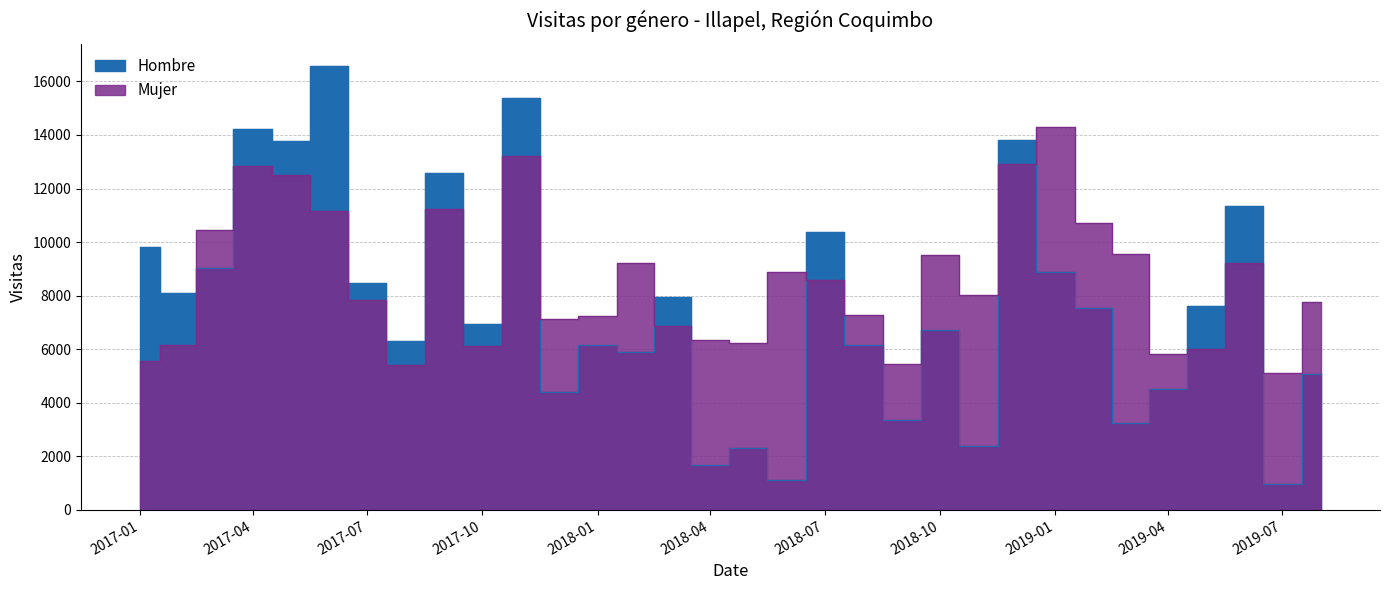

Reading left to right, extract all data points from this chart.

Hombre: 9812.5	8097.8	9036.5	14231.6	13763.0	16570.7	8479.2	6309.3	12597.6	6957.9	15381.1	4401.7	6163.6	5879.2	7949.3	1670.4	2322.8	1134.6	10368.0	6140.9	3352.3	6706.0	2384.8	13802.1	8884.4	7523.7	3247.6	4531.8	7614.1	11365.1	968.9	5068.6
Mujer: 5558.9	6158.3	10458.5	12854.0	12496.2	11153.0	7840.7	5411.7	11227.4	6125.9	13209.0	7112.0	7254.1	9234.1	6876.9	6350.7	6236.8	8892.0	8598.5	7270.1	5467.2	9513.7	8030.5	12912.4	14296.2	10705.9	9537.1	5828.0	6026.8	9235.3	5096.5	7749.5